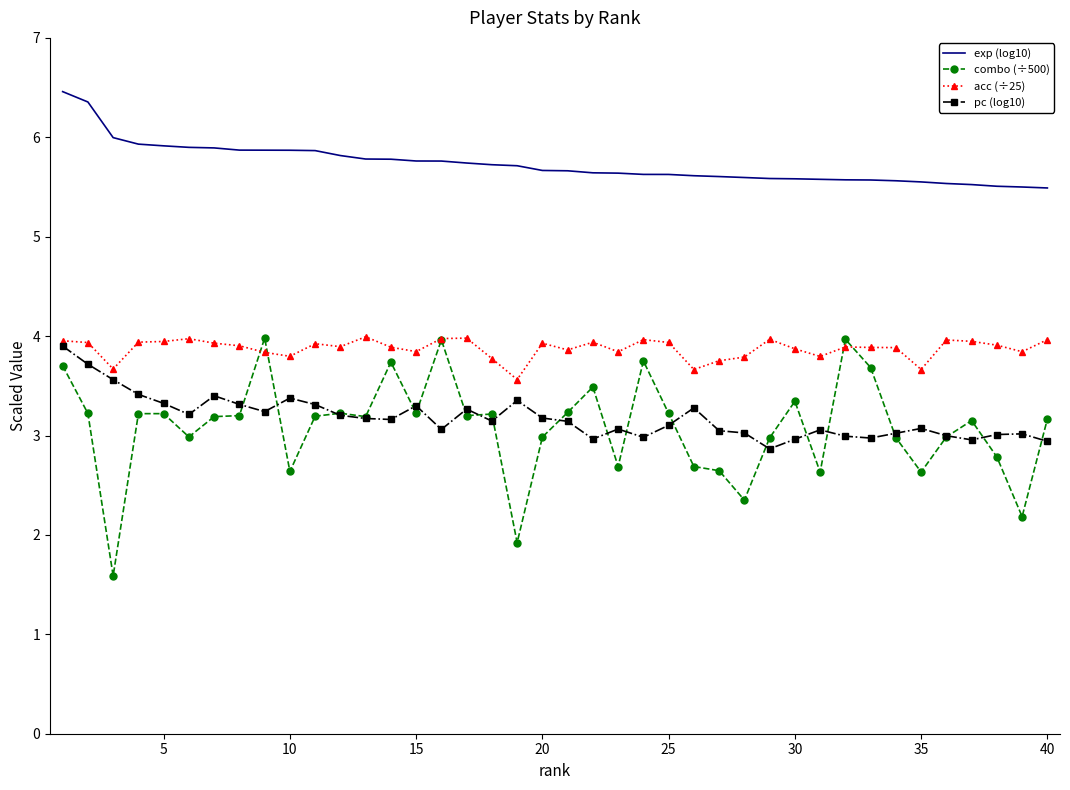

True or false: exp (log10) and combo (÷500) intersect in this chart.

False